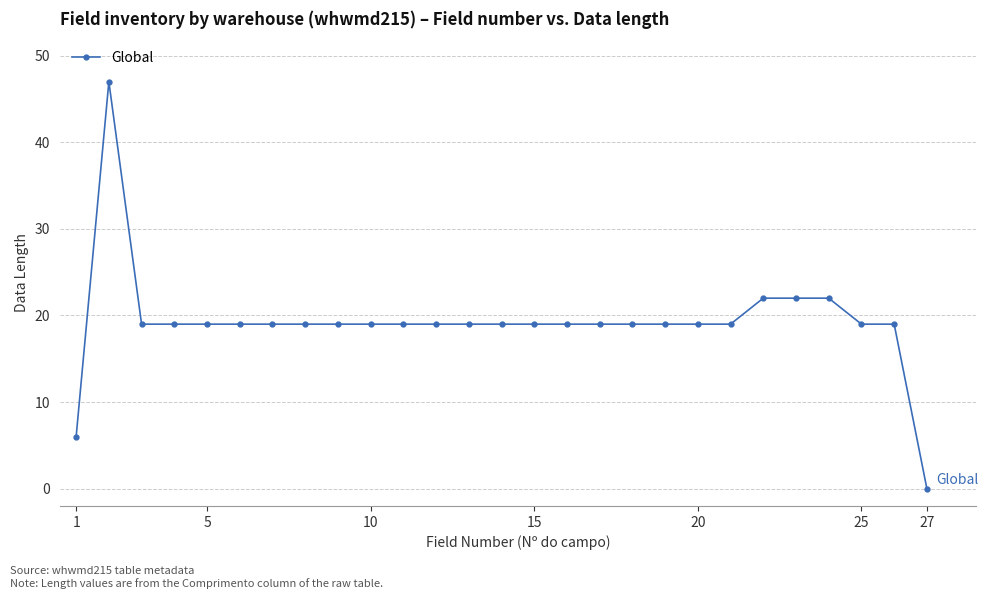

True or false: the data has more than 0 interior local peaks.

True